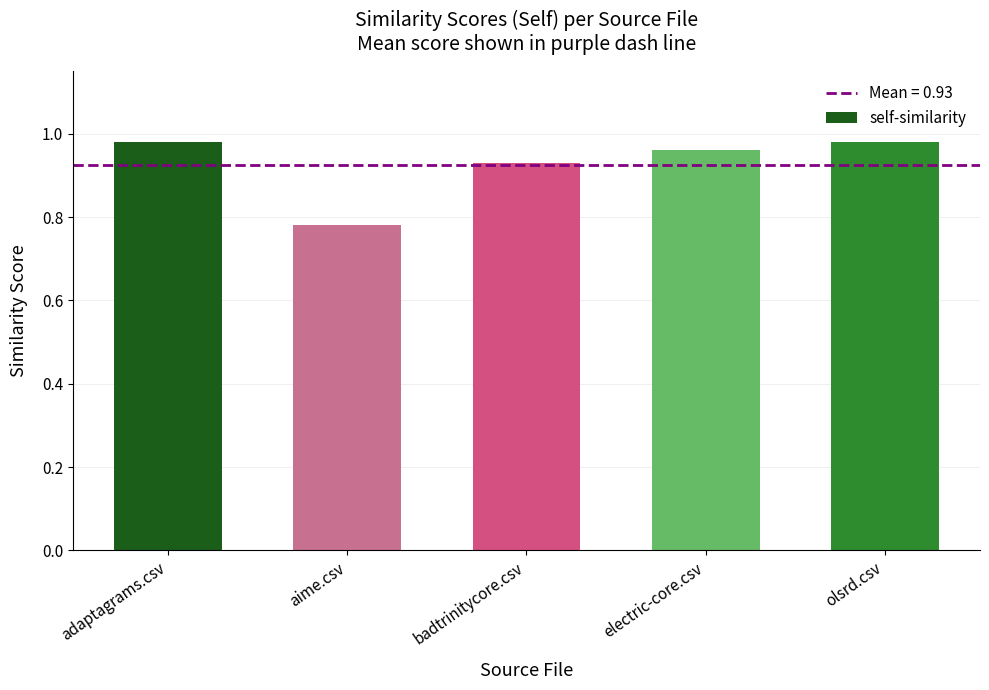

What is the difference between the values at adaptagrams.csv and aime.csv?

0.2